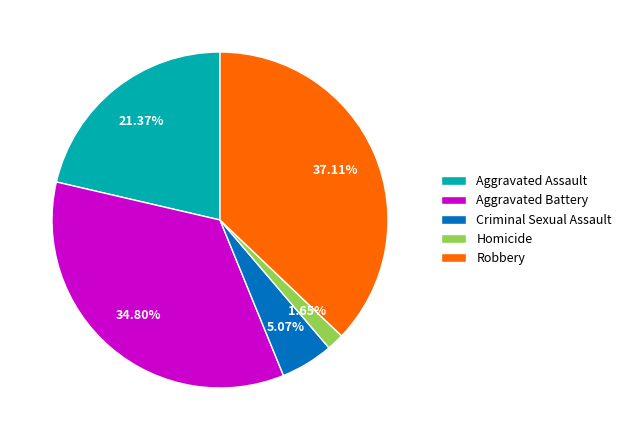

Does Aggravated Battery represent more than half of the total?

No